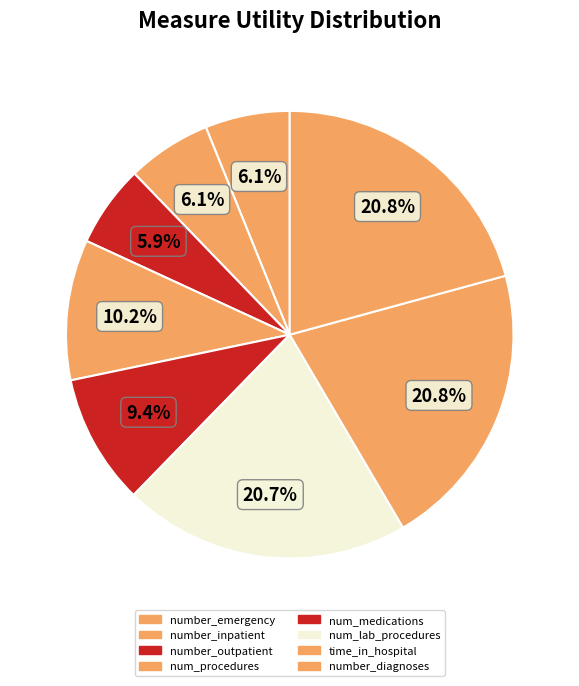

Count the number of slices in the pie.

8